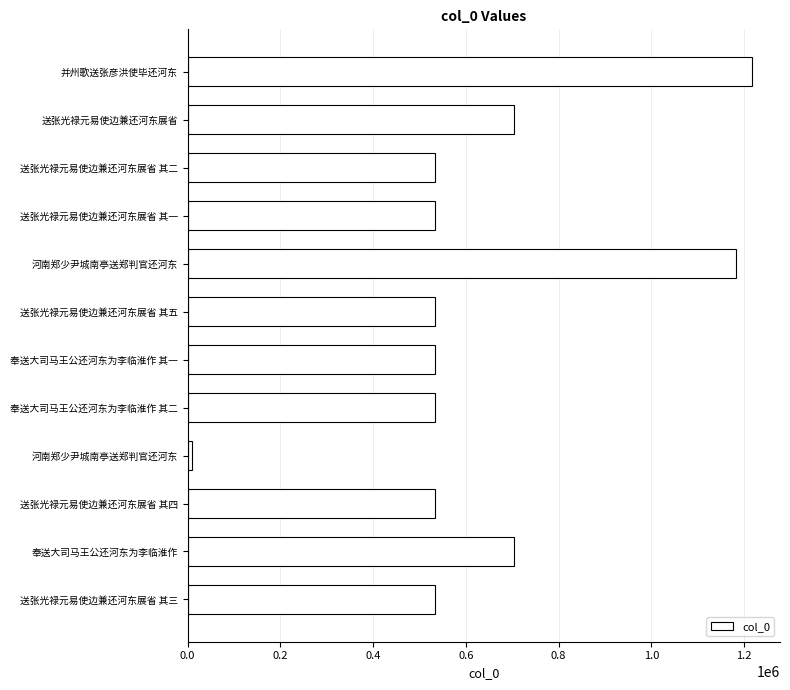

How many values are below 534253?

6